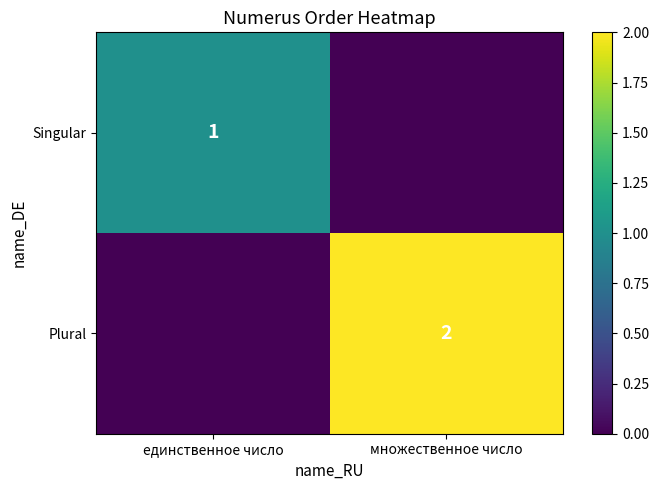

Is it true that Singular equals 2 at единственное число?

False